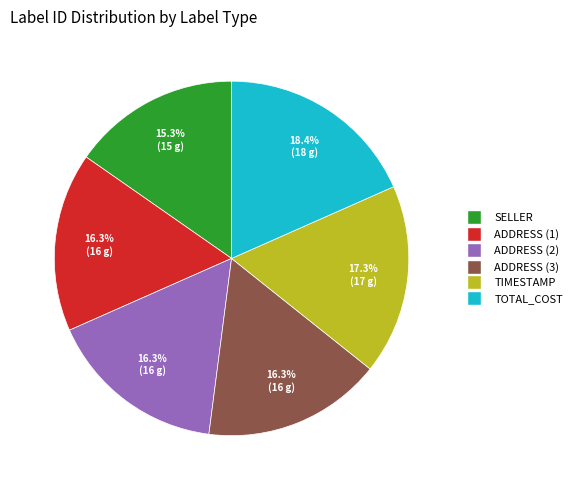

Is it true that SELLER is 15% of the pie?

True